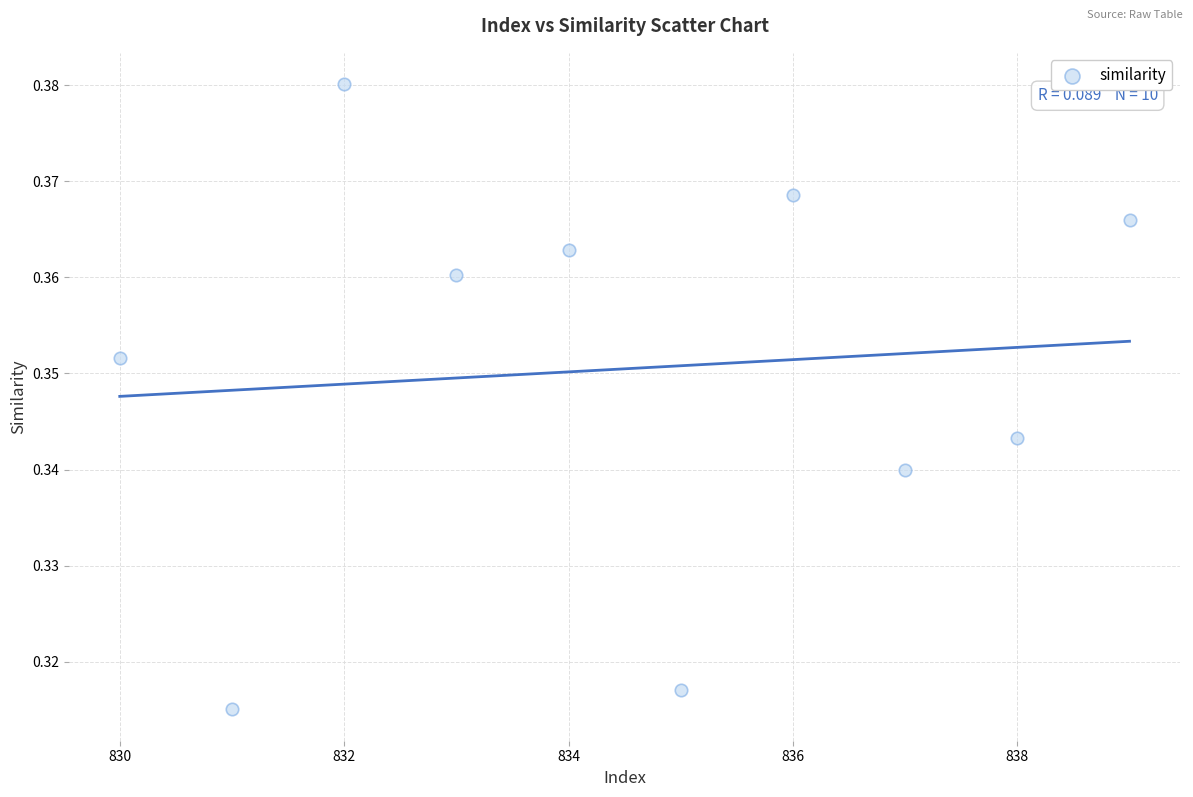

What is the average X value?

834.5